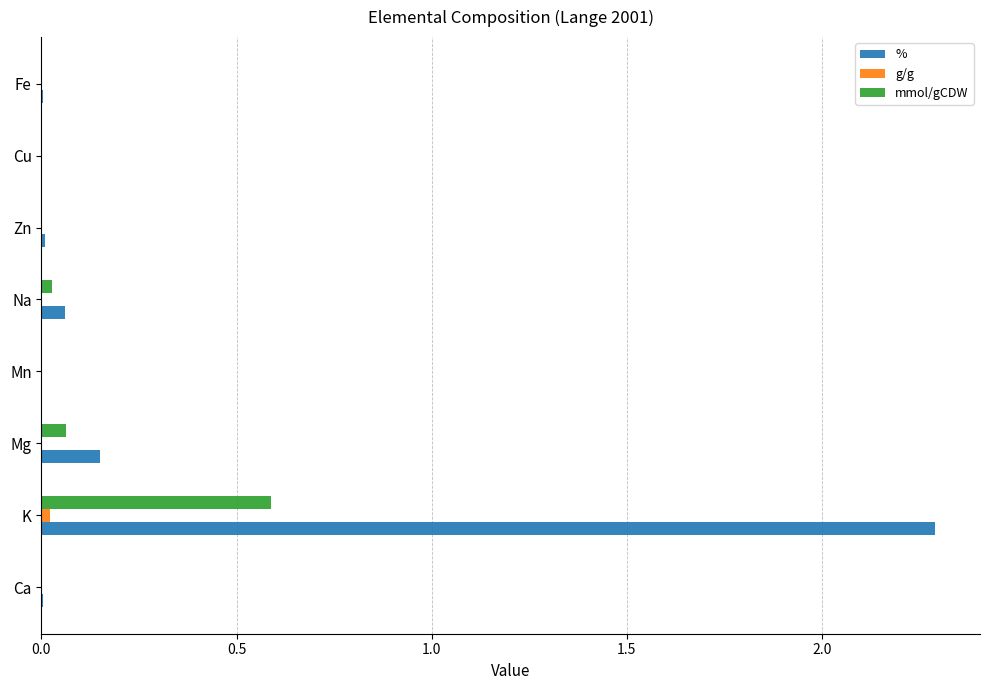

How many distinct data groups are displayed?

3